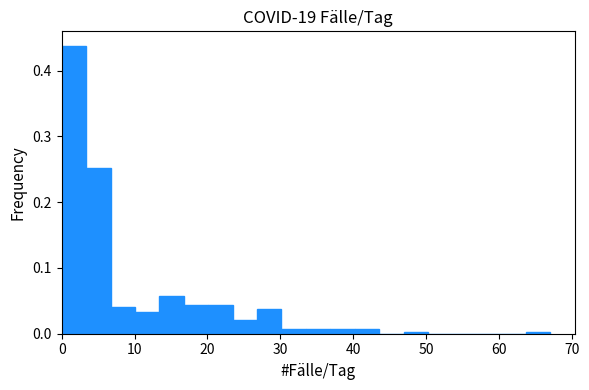

Read against the x-axis, roughly where is the centre of the tallest bar?

2